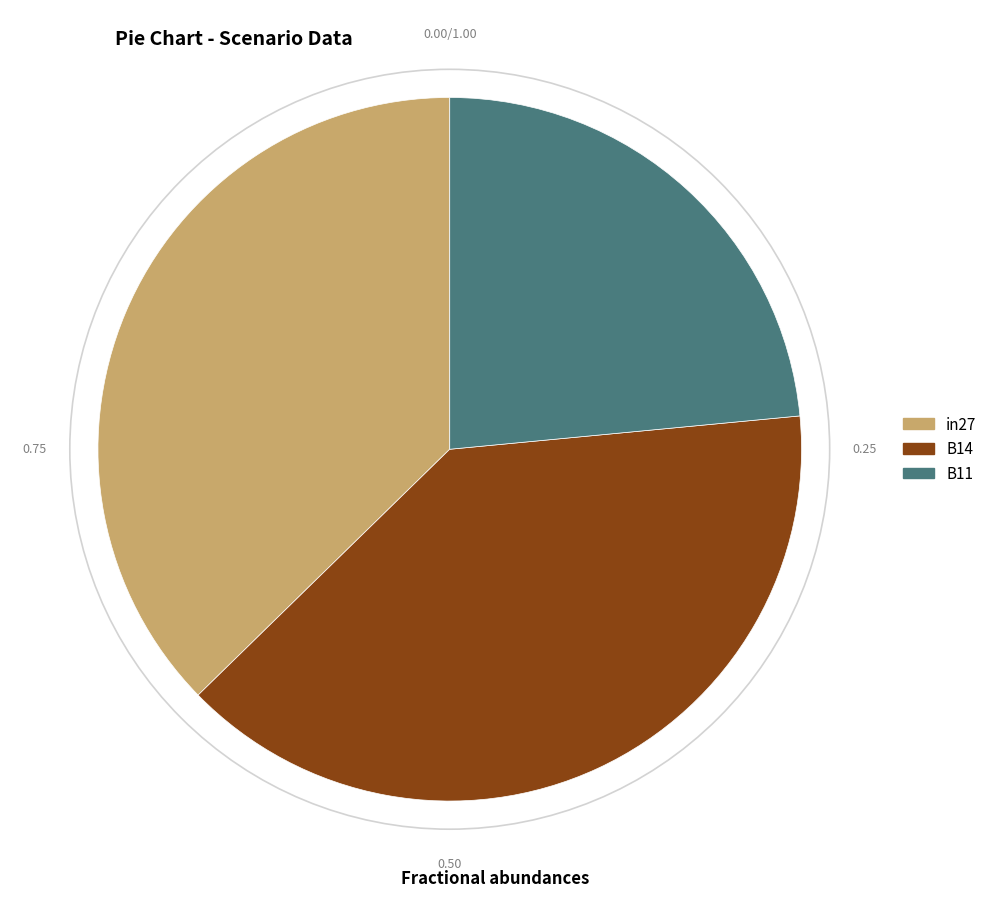

Which slice is the largest?

B14